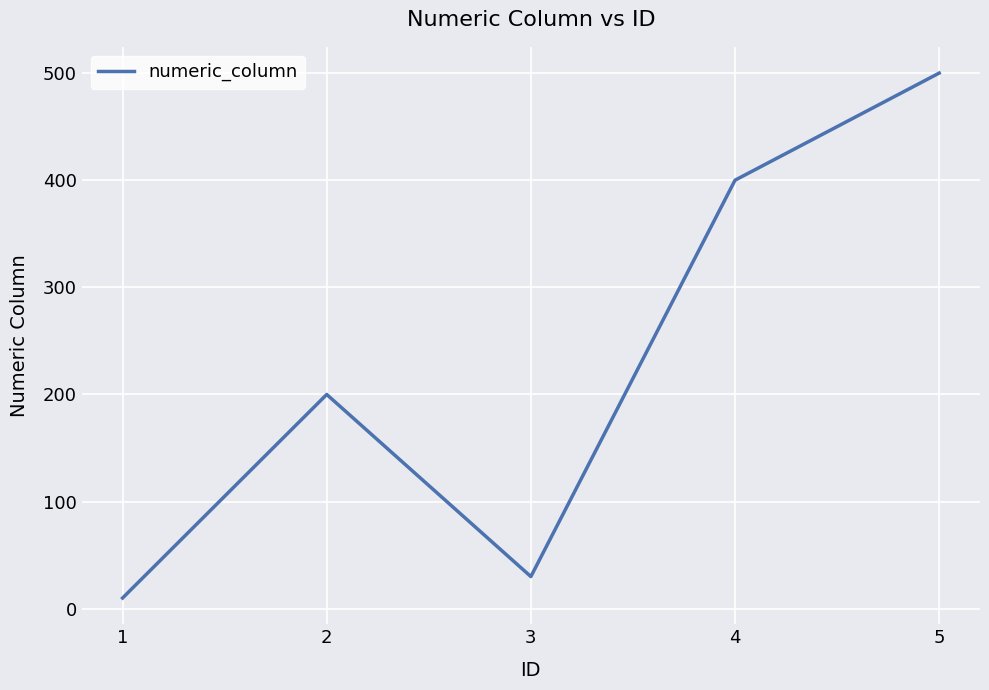

What is the smallest value displayed?

10